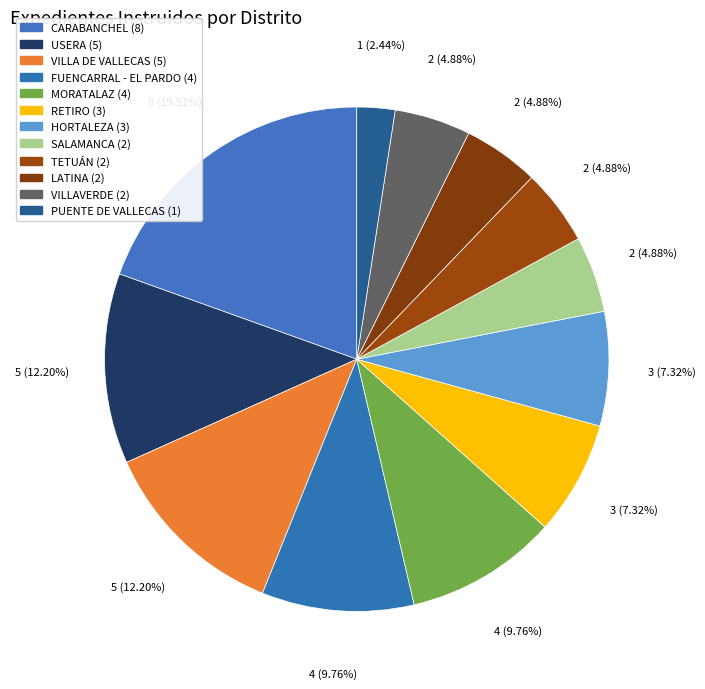

Between LATINA and SALAMANCA, which is larger?

LATINA